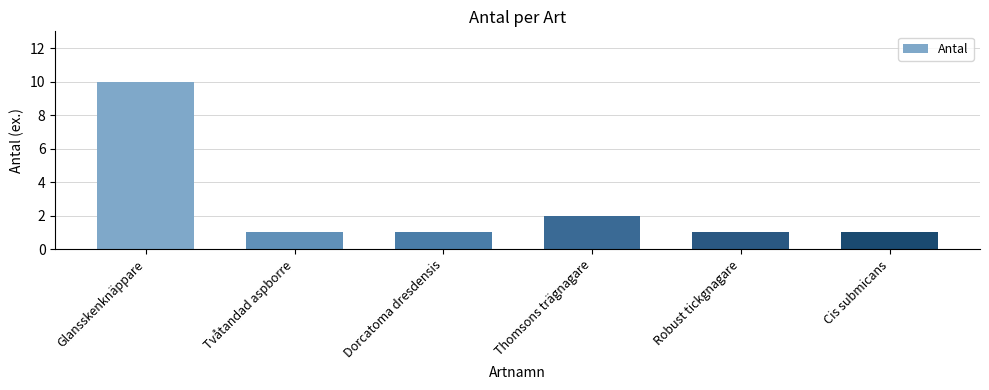

How many distinct data groups are displayed?

1